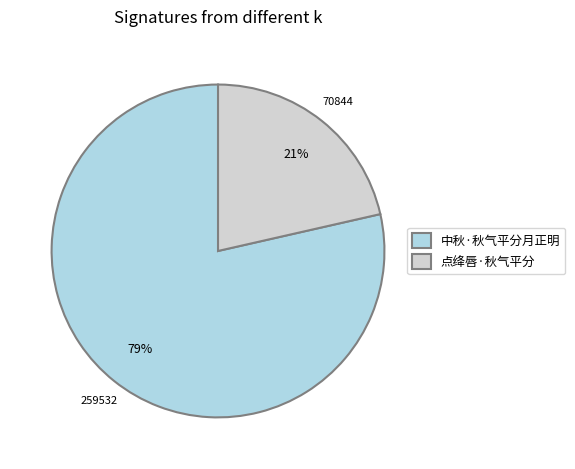

Which has a higher value, 点绛唇·秋气平分 or 中秋·秋气平分月正明?

中秋·秋气平分月正明